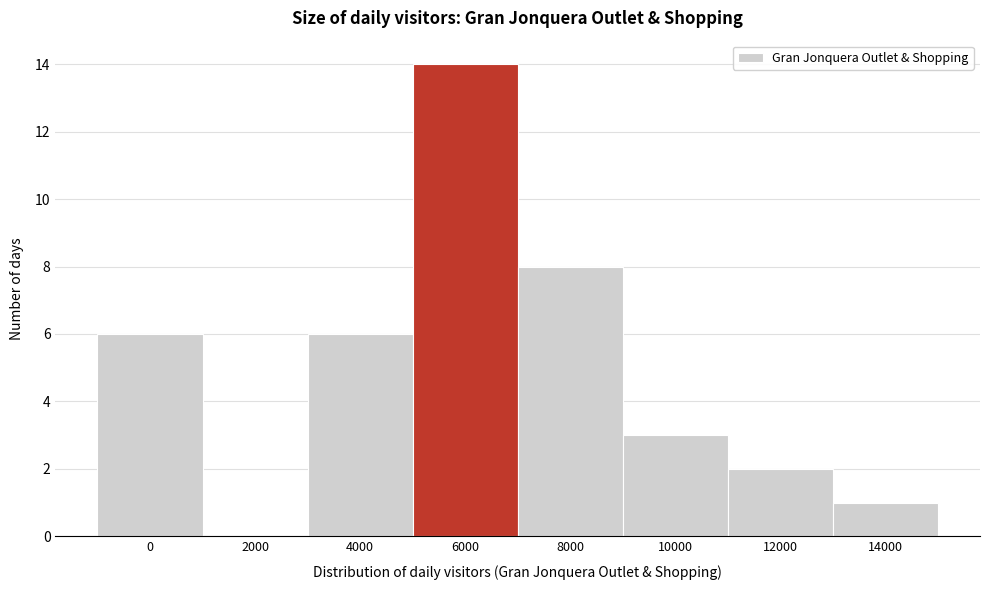

Reading left to right, what are all the values shown in this chart?

0=6	2000=0	4000=6	6000=14	8000=8	10000=3	12000=2	14000=1